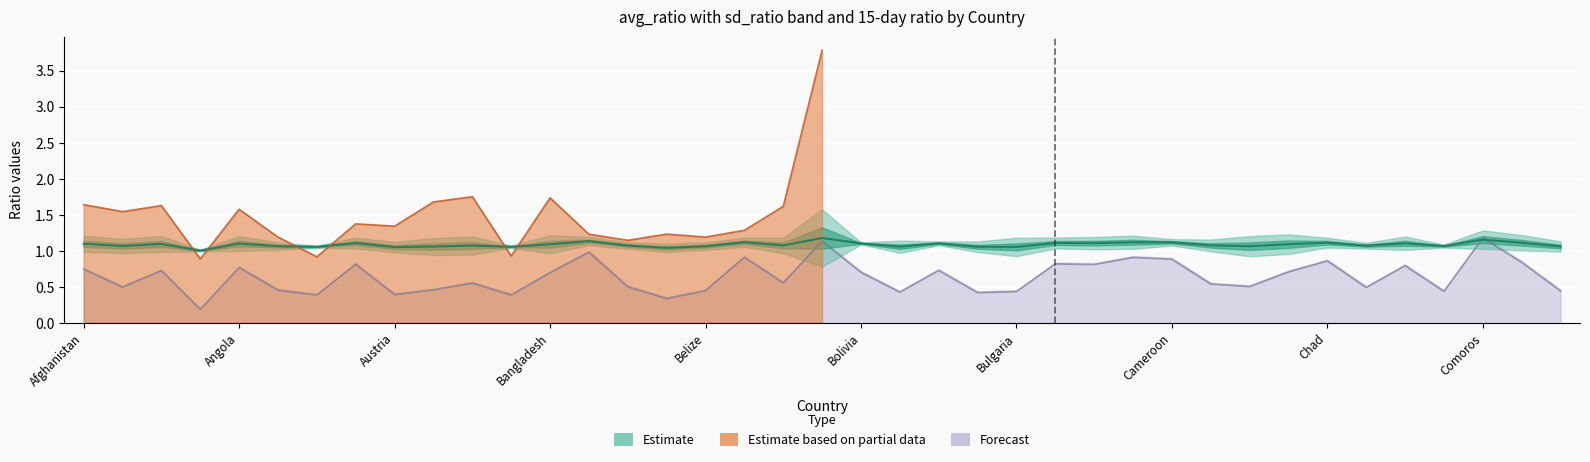

How many lines are shown in the chart?

2